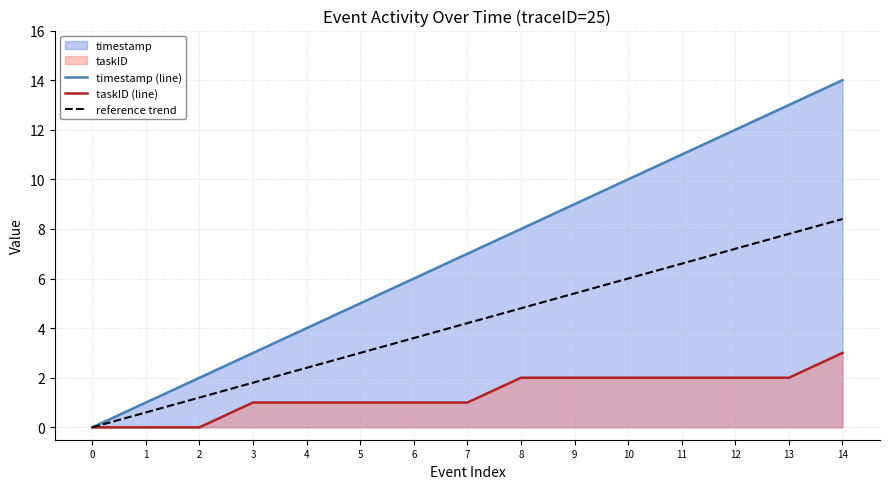

How many values in the taskID (line) series are below 1?

3